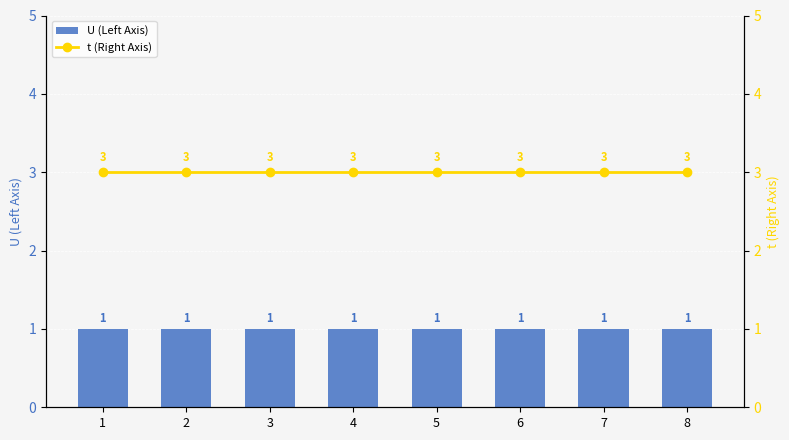

Rank the series by their maximum value, from highest to lowest.

t (Right Axis), U (Left Axis)